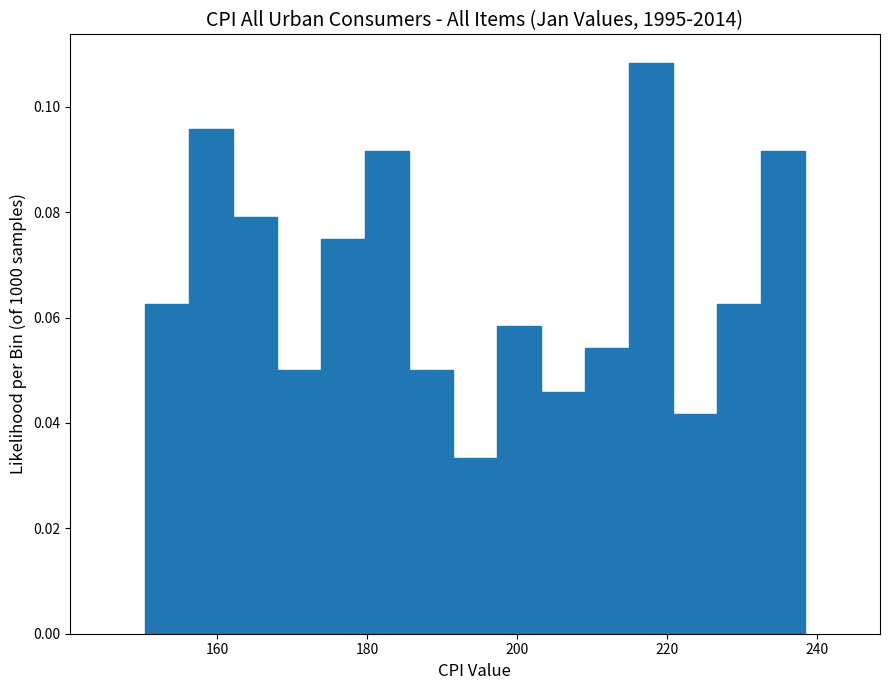

Around what value on the x-axis is the tallest bar? Give the approximate position of its centre, as read against the axis.

218